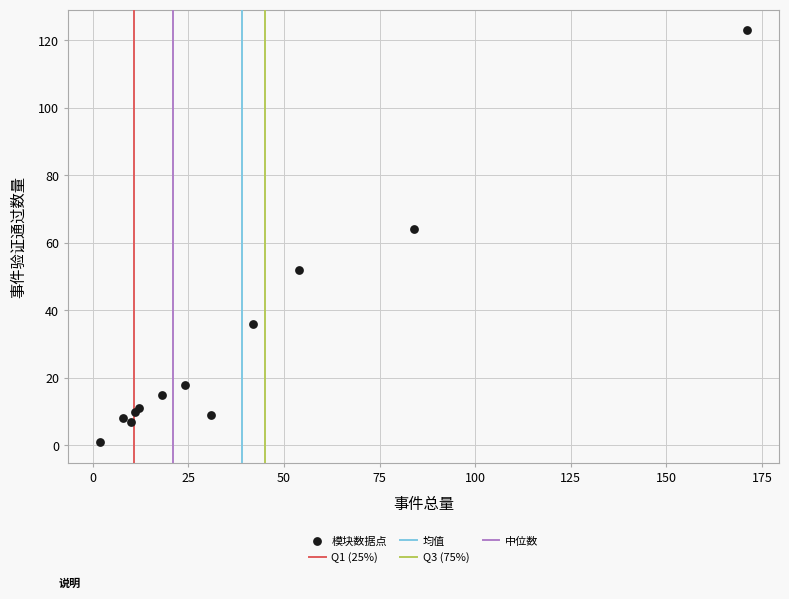

What Y value in the scatter plot is closest to 62?

64